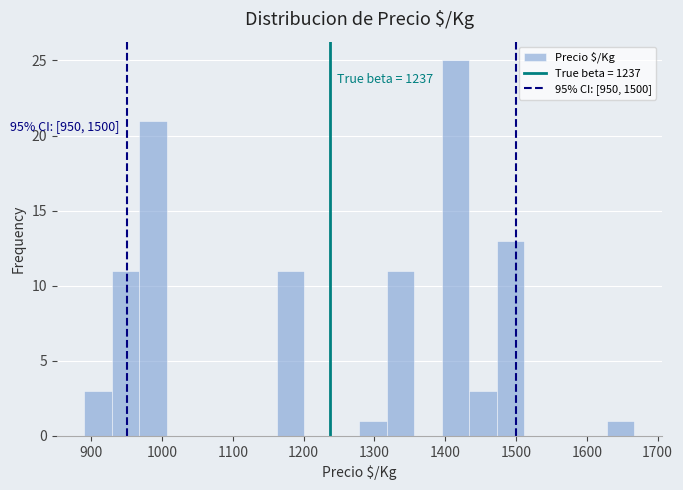

Around what value on the x-axis is the tallest bar? Give the approximate position of its centre, as read against the axis.

1410